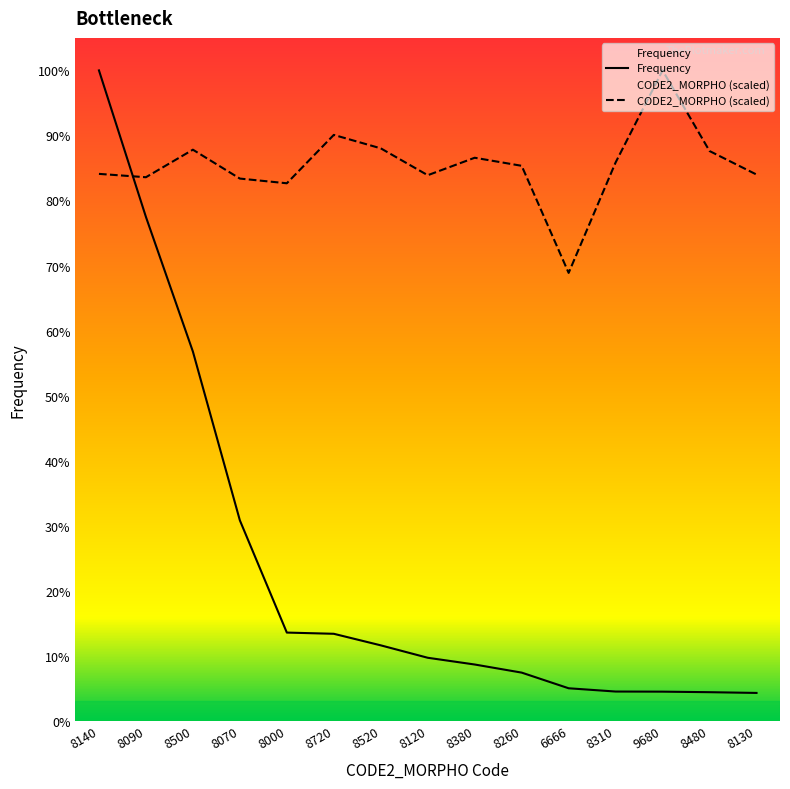

True or false: CODE2_MORPHO has more than 2 points higher than both neighbors.

True